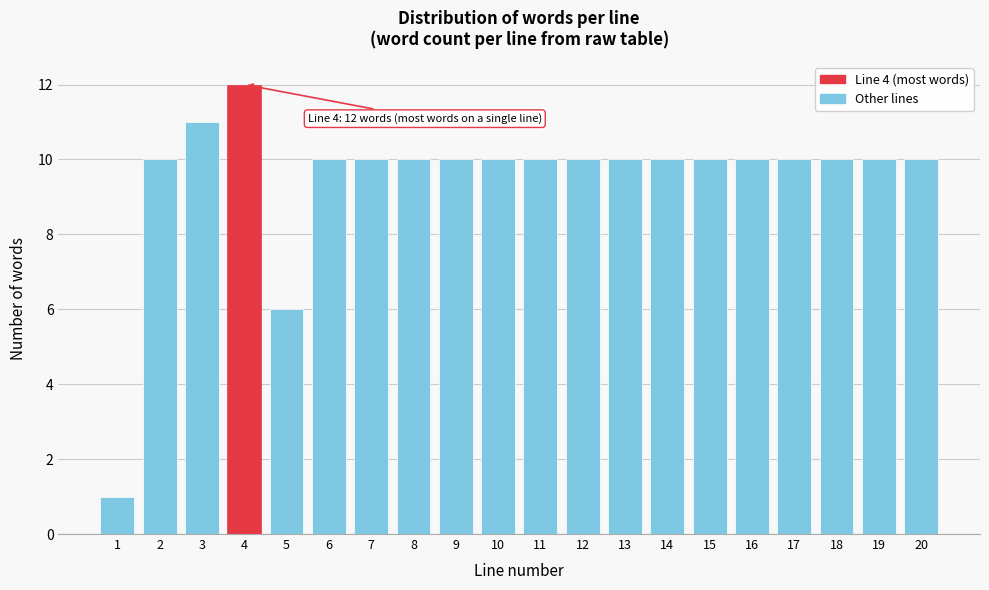

Reading left to right, list all the values displayed in this chart.

1=1	2=10	3=11	4=12	5=6	6=10	7=10	8=10	9=10	10=10	11=10	12=10	13=10	14=10	15=10	16=10	17=10	18=10	19=10	20=10